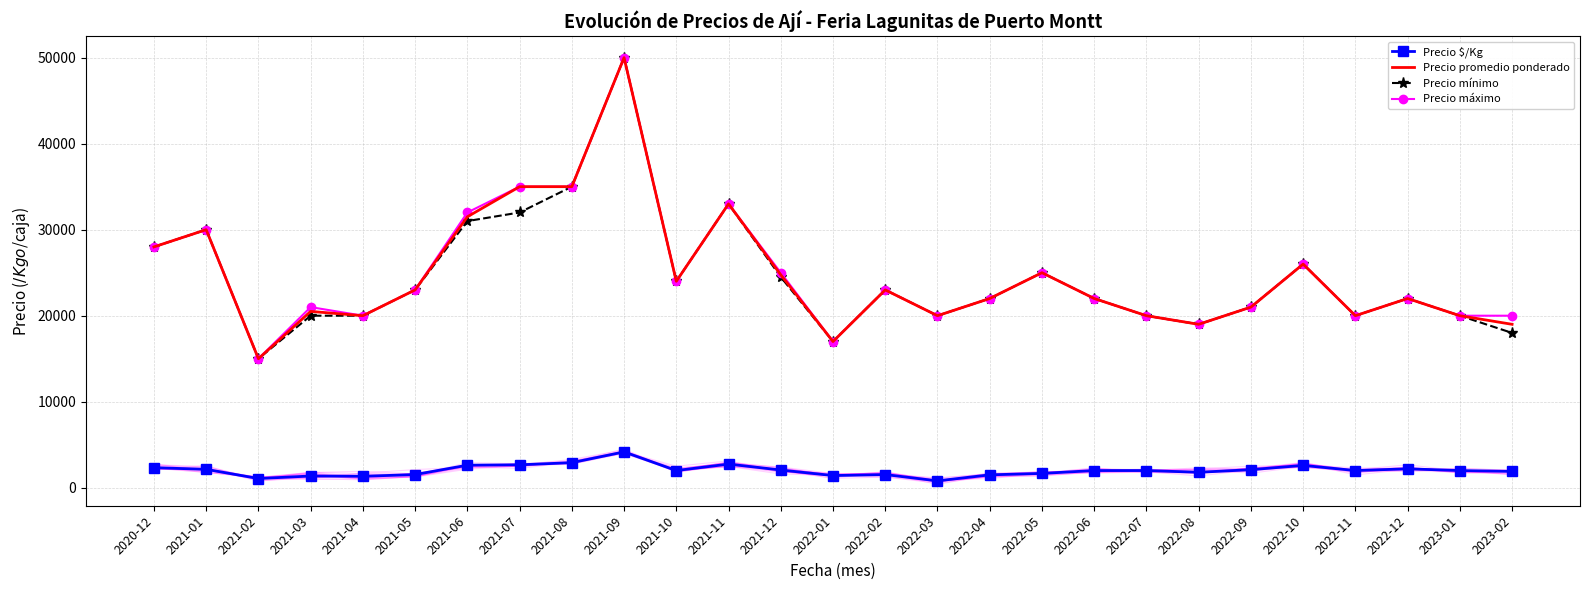

Which has a higher value, 2022-06 or 2021-07?

2021-07